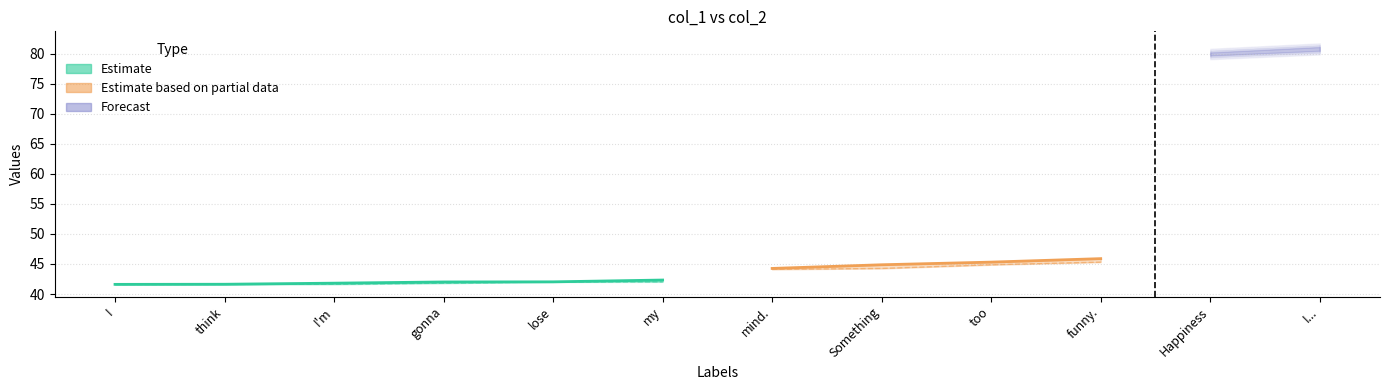

At which category is the sum across all series the highest?

I...